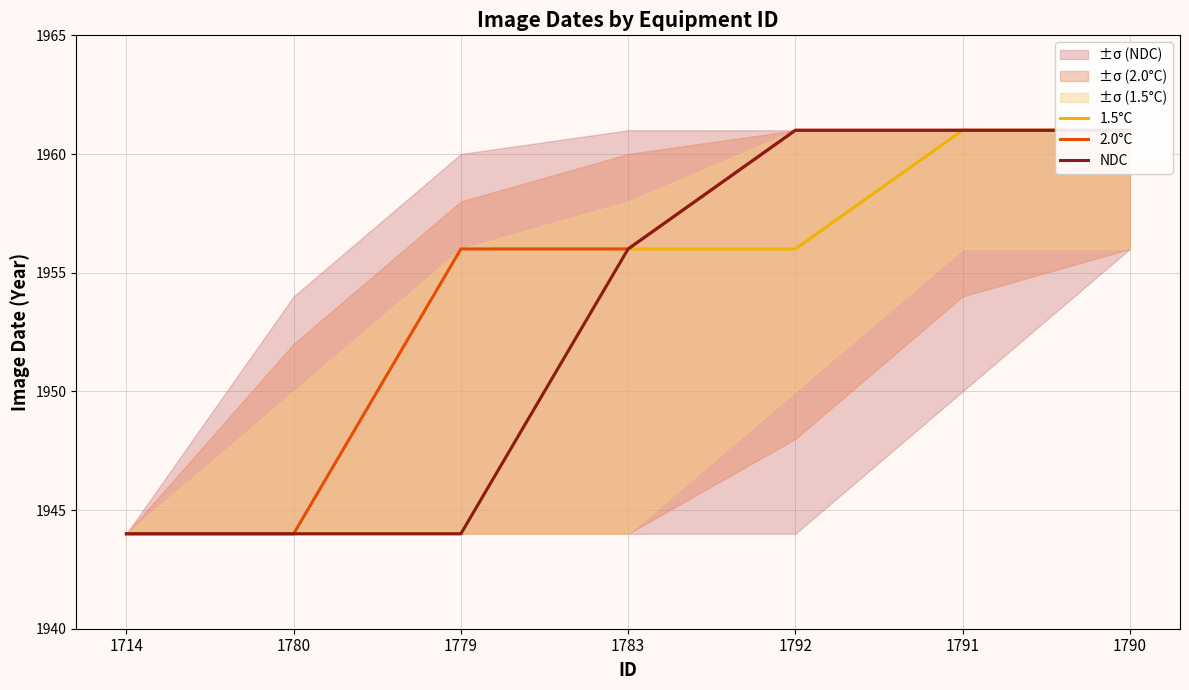

Count the 2.0°C values in the range 1944 to 1961.

7